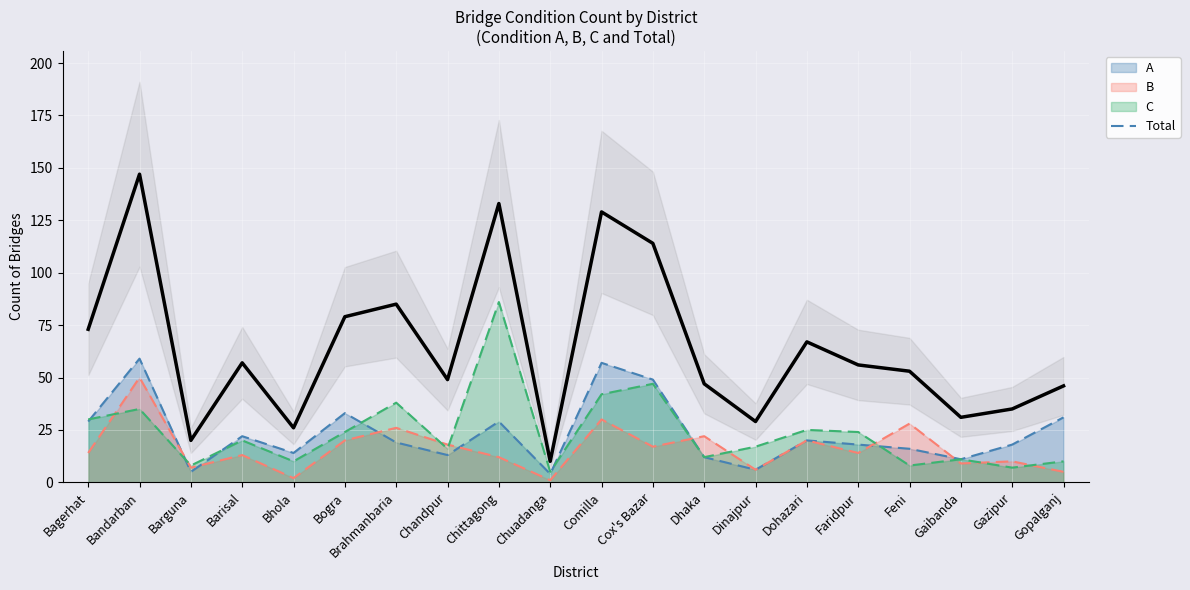

The chart shows a value of 205 at Comilla. True or false?

False